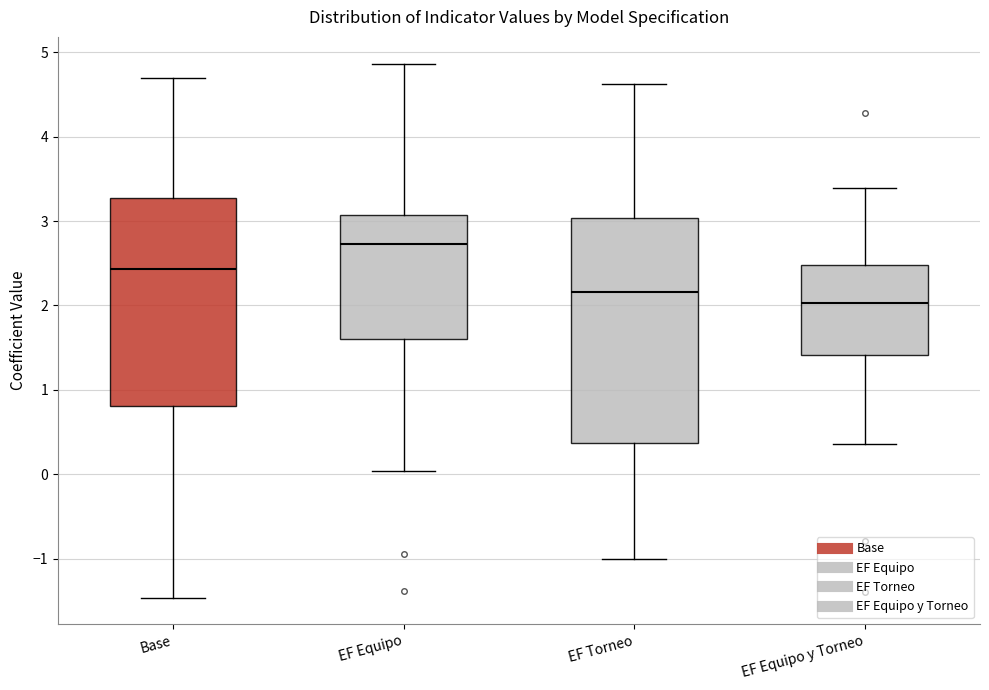

Comparing the boxes themselves (not the whiskers), which one is the tallest?

EF Torneo